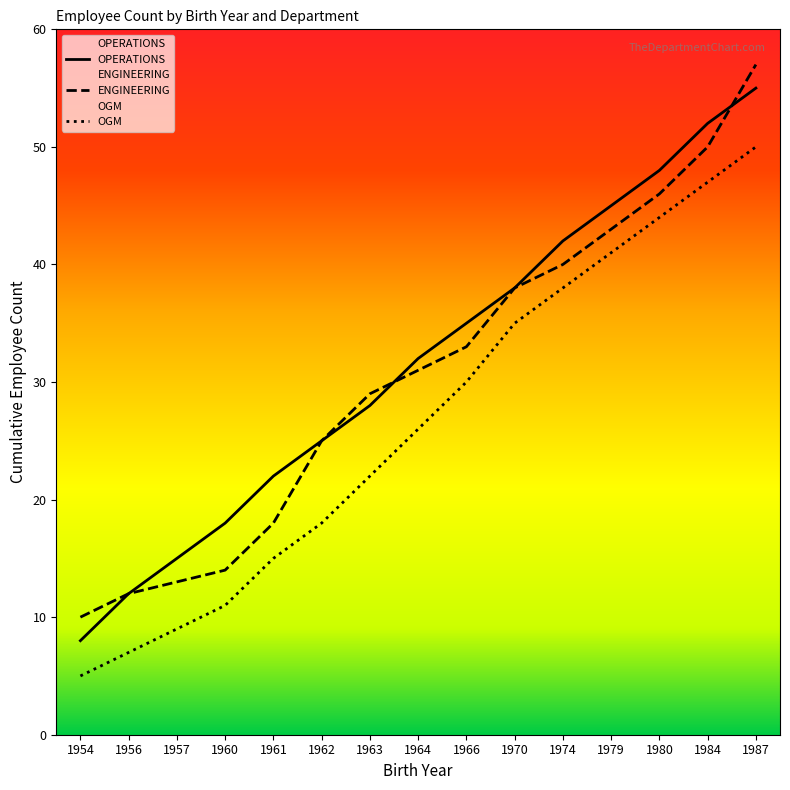

Does the chart display data point markers on the line(s)?

No